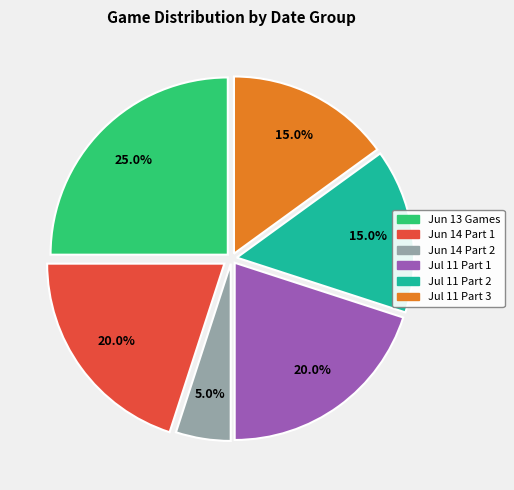

Is there a majority slice in this chart?

No